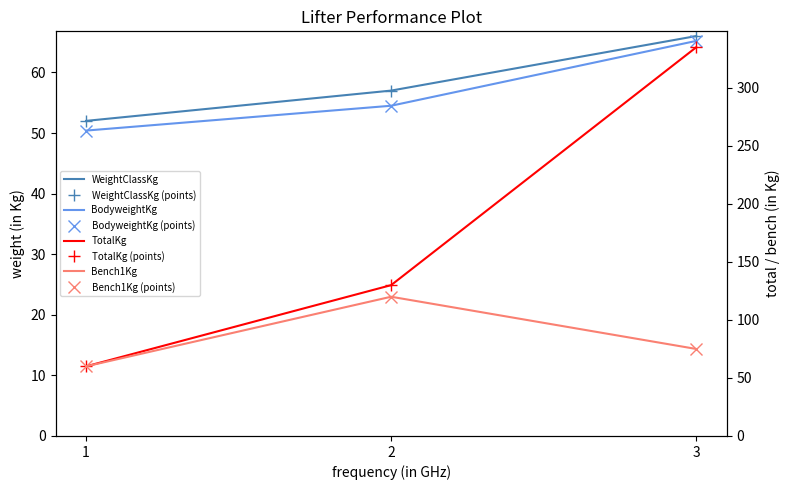

What are all the series names shown in the legend?

WeightClassKg, BodyweightKg, TotalKg, Bench1Kg